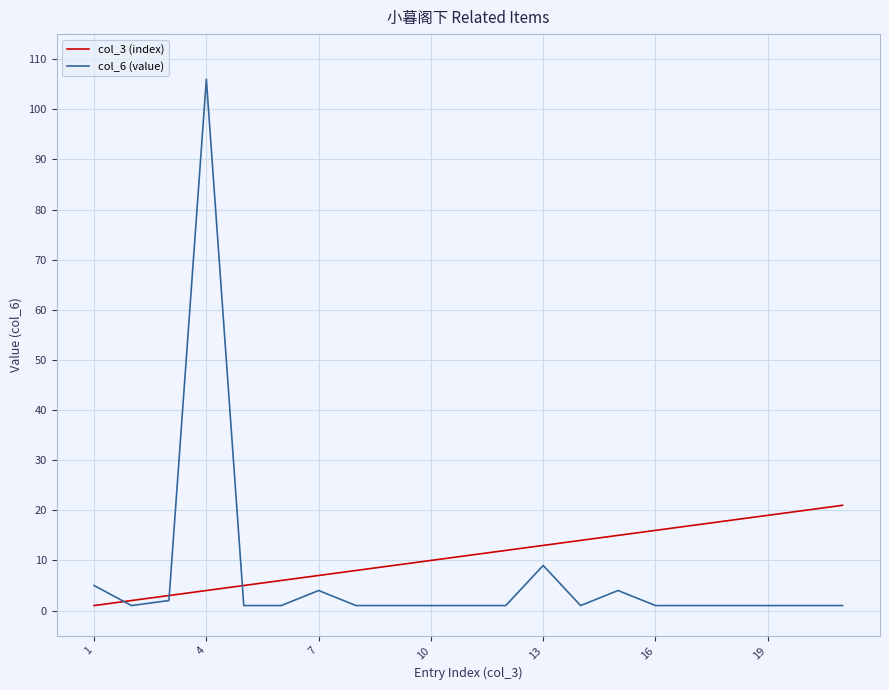

Which series has the largest total across all categories?

col_3 (index)